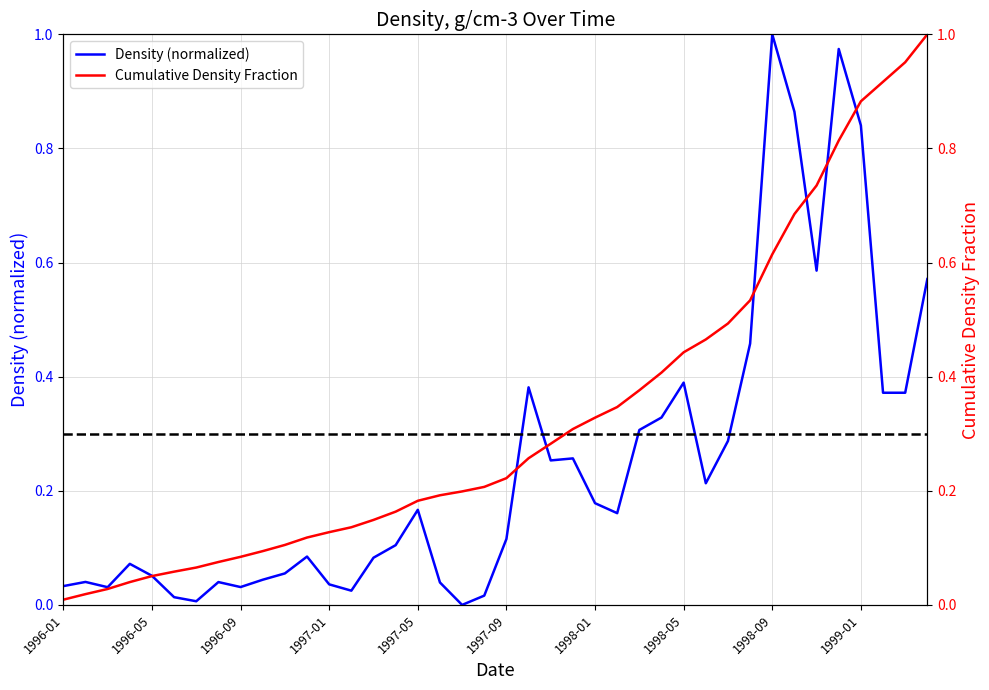

Reading left to right, transcribe all the data shown in this chart.

Density (normalized): 0.0	0.0	0.0	0.1	0.1	0.0	0.0	0.0	0.0	0.0	0.1	0.1	0.0	0.0	0.1	0.1	0.2	0.0	0.0	0.0	0.1	0.4	0.3	0.3	0.2	0.2	0.3	0.3	0.4	0.2	0.3	0.5	1.0	0.9	0.6	1.0	0.8	0.4	0.4	0.6
Cumulative Density Fraction: 0.0	0.0	0.0	0.0	0.1	0.1	0.1	0.1	0.1	0.1	0.1	0.1	0.1	0.1	0.1	0.2	0.2	0.2	0.2	0.2	0.2	0.3	0.3	0.3	0.3	0.3	0.4	0.4	0.4	0.5	0.5	0.5	0.6	0.7	0.7	0.8	0.9	0.9	1.0	1.0